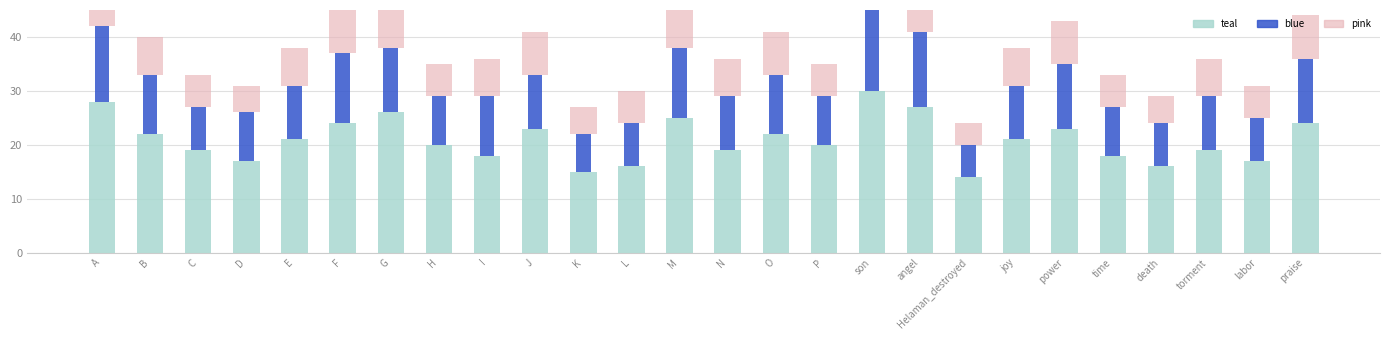

Which category has the highest value in the pink series?

son